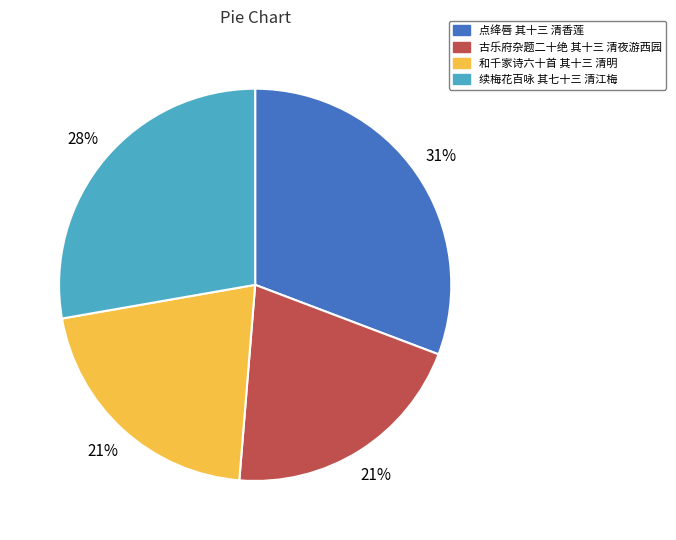

Does any single category account for the majority?

No